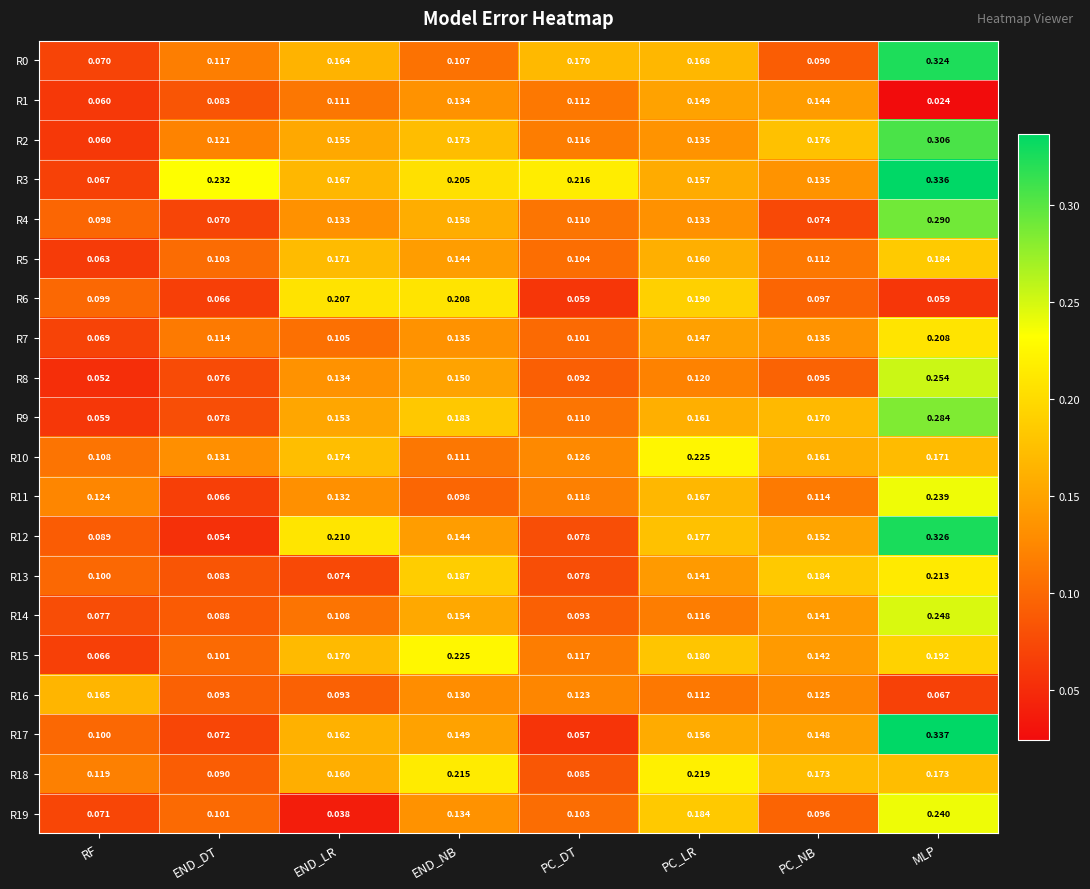

Rank the categories by R5 value from lowest to highest.

RF, END_DT, PC_DT, PC_NB, END_NB, PC_LR, END_LR, MLP